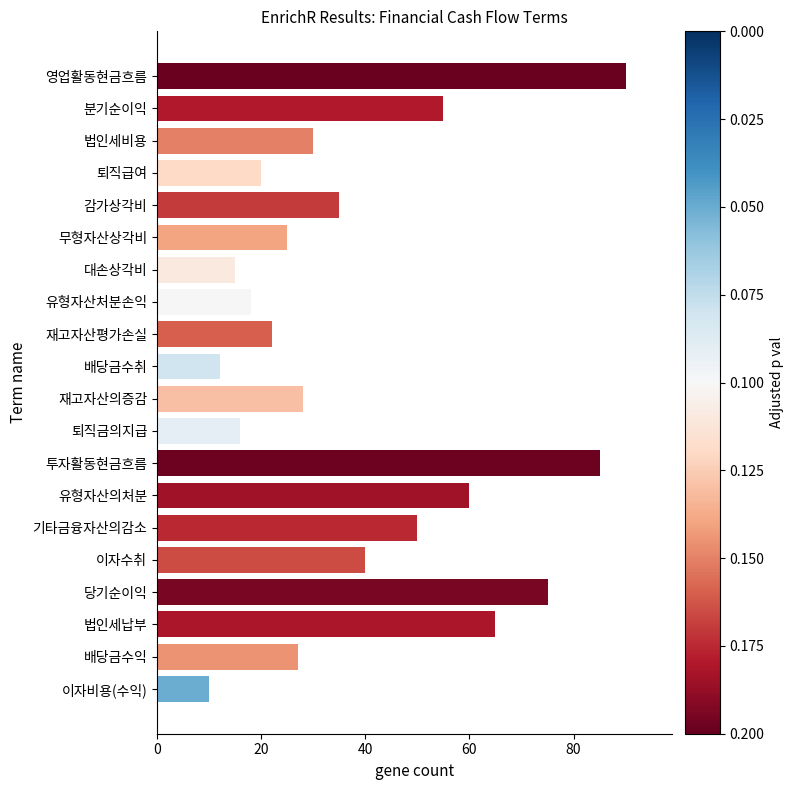

Reading bottom to top, extract all data points from this chart.

이자비용(수익)=10	배당금수익=27	법인세납부=65	당기순이익=75	이자수취=40	기타금융자산의감소=50	유형자산의처분=60	투자활동현금흐름=85	퇴직금의지급=16	재고자산의증감=28	배당금수취=12	재고자산평가손실=22	유형자산처분손익=18	대손상각비=15	무형자산상각비=25	감가상각비=35	퇴직급여=20	법인세비용=30	분기순이익=55	영업활동현금흐름=90